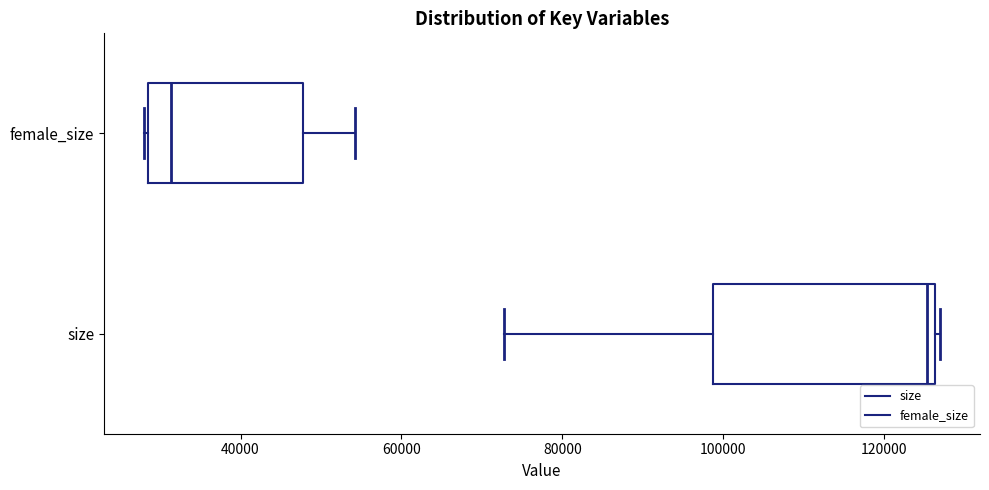

Which box is the widest, from its left edge to its right edge?

size